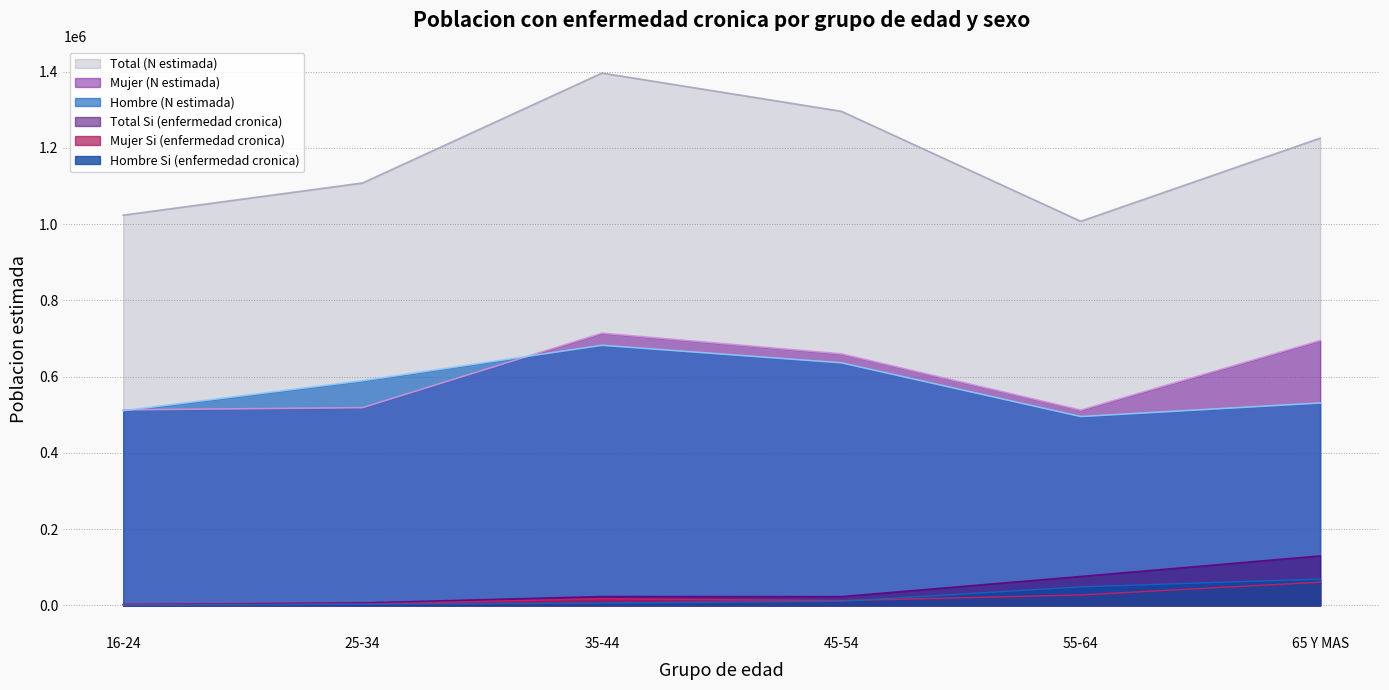

How many values in the Hombre (N estimada) series are below 589391?

3